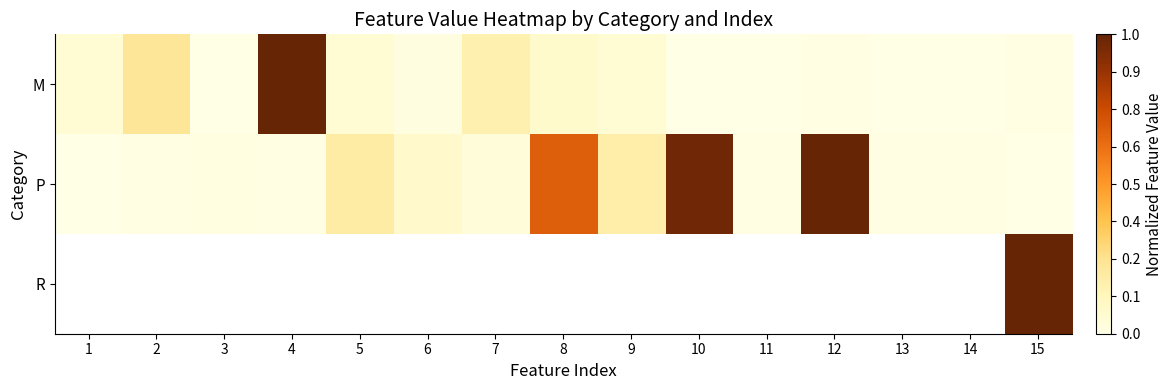

What is the maximum value for M?

1.0